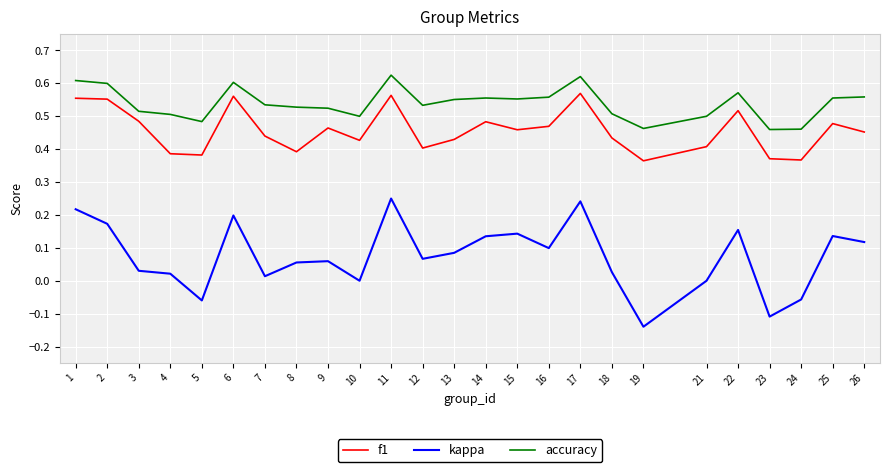

The value of f1 at 26 is 0.5. True or false?

True